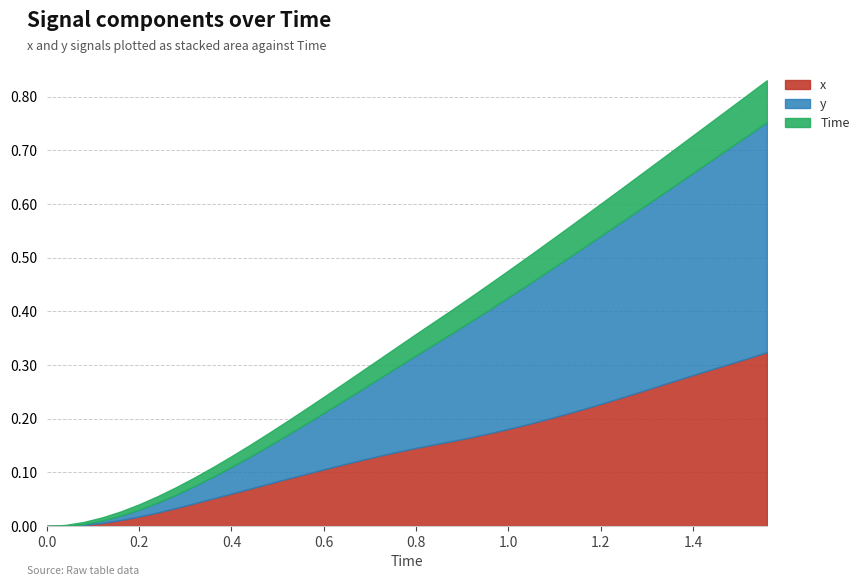

At which category is the sum across all series the highest?

39